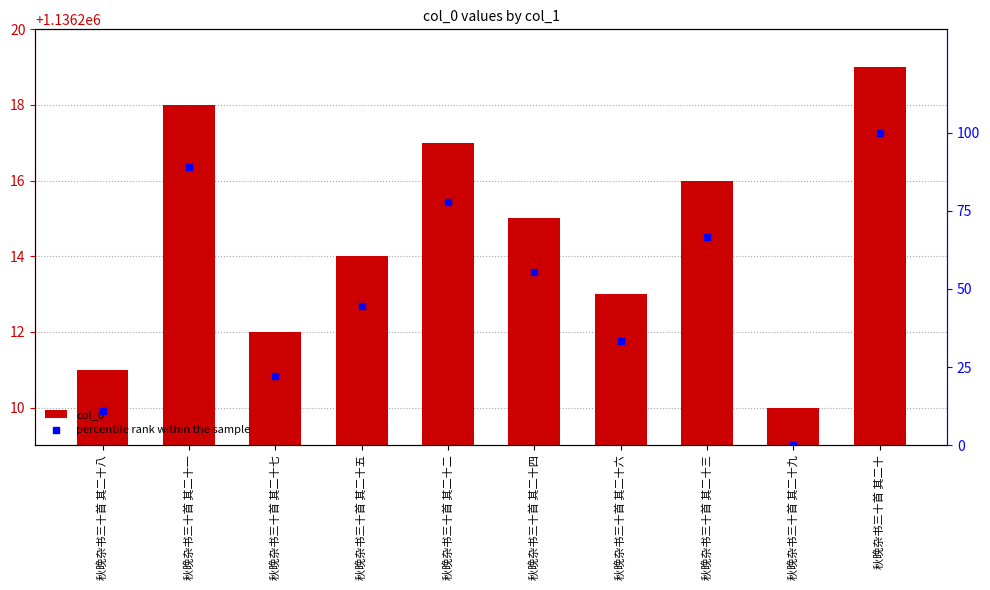

Does the chart contain any negative values?

No